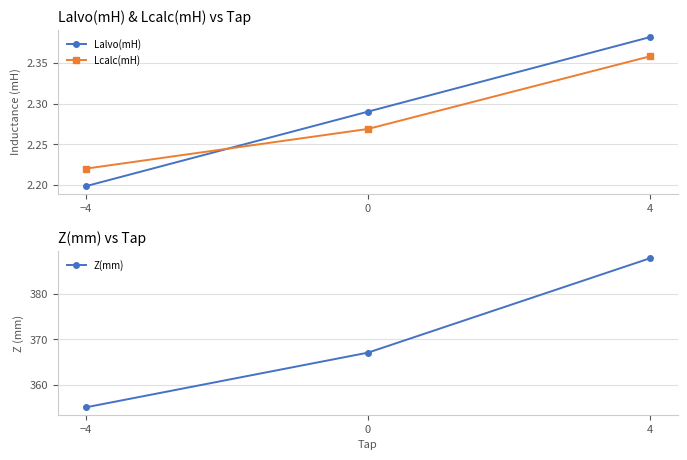

How many lines are shown in the chart?

3